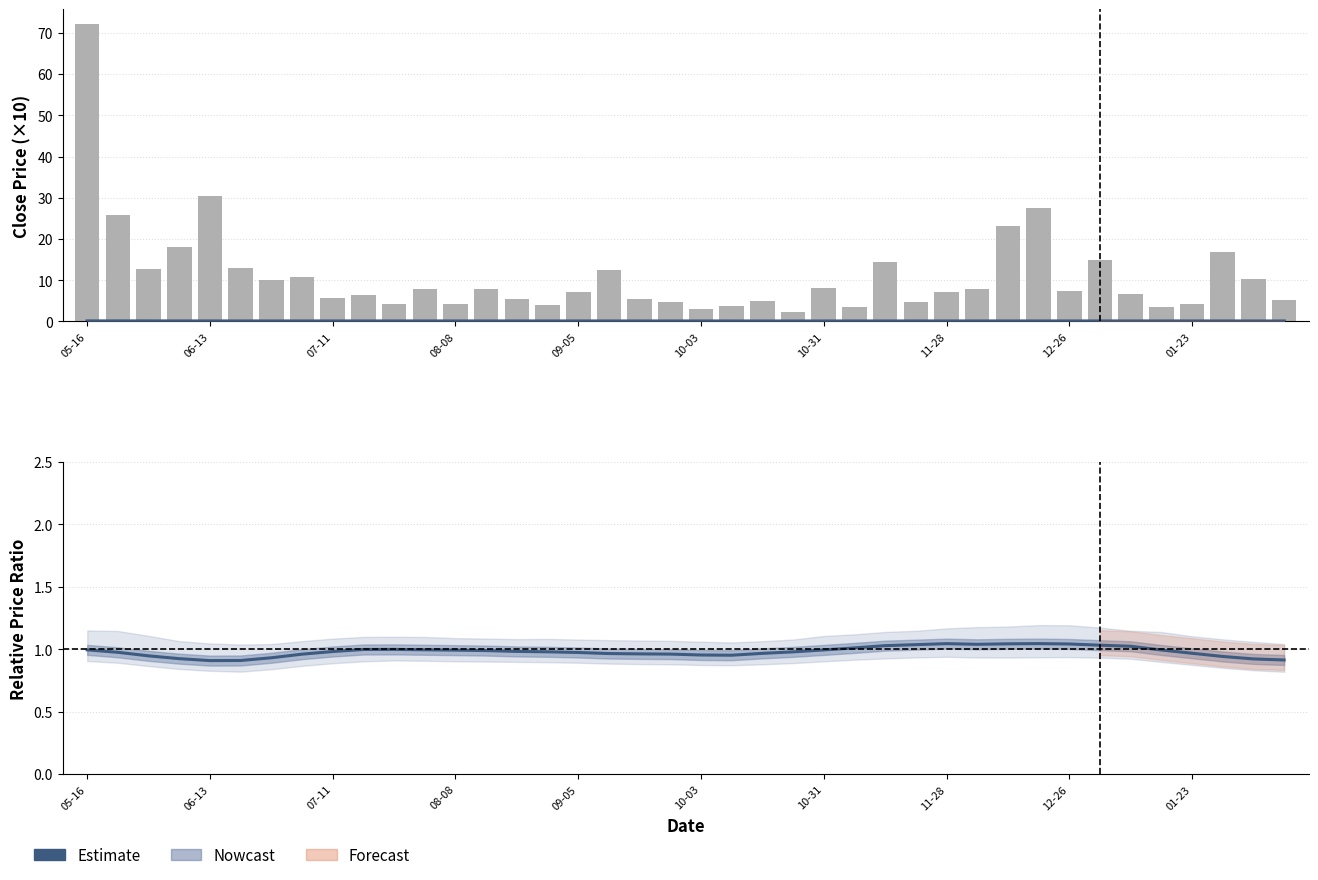

The value of Price Ratio (Estimate) at 13 is 1.0. True or false?

True